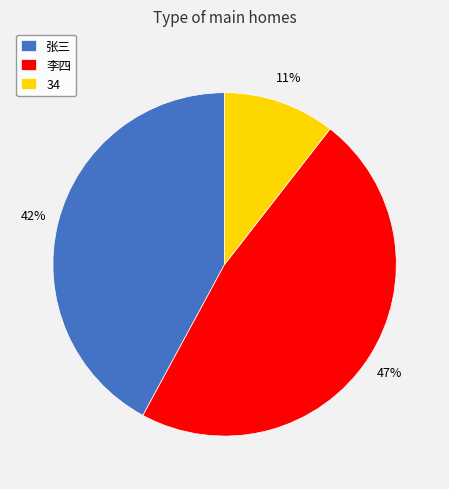

Rank the categories by value from highest to lowest.

李四, 张三, 34